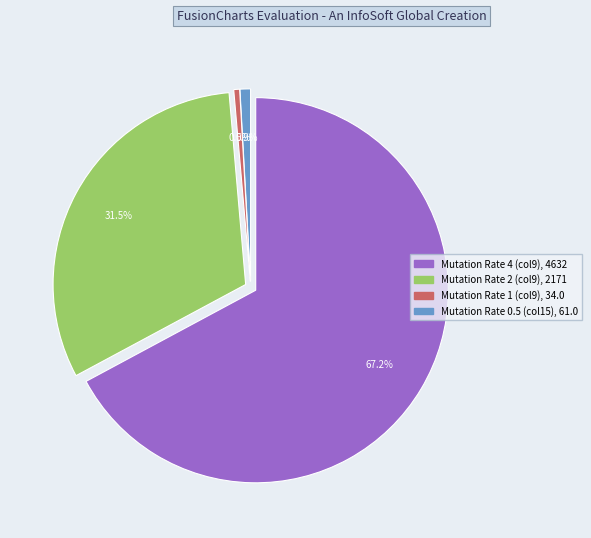

How many segments does this pie chart have?

4